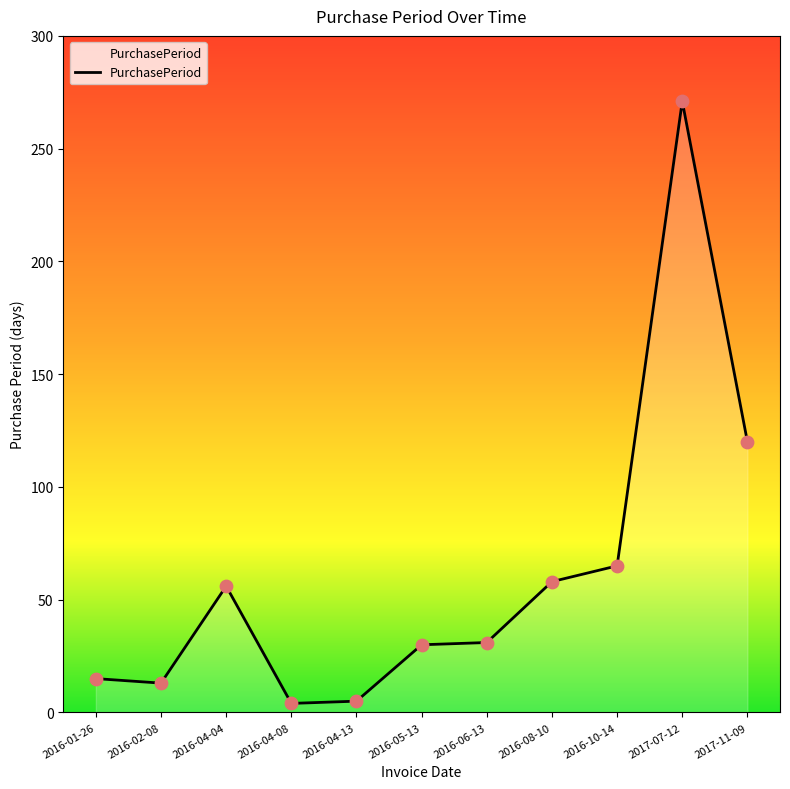

What is the ratio of the value at 2017-11-09 to the value at 2016-06-13?

3.9